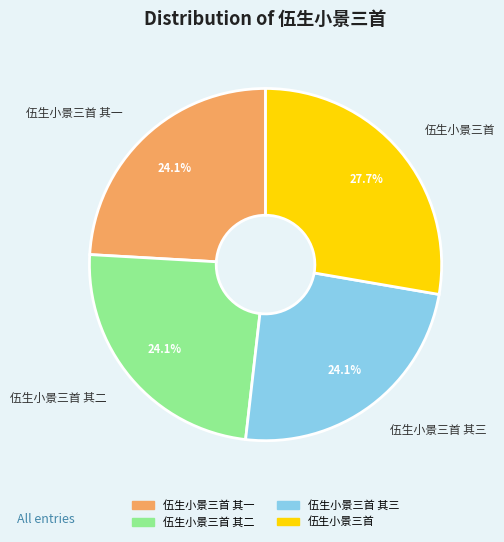

Which slice is the largest?

伍生小景三首